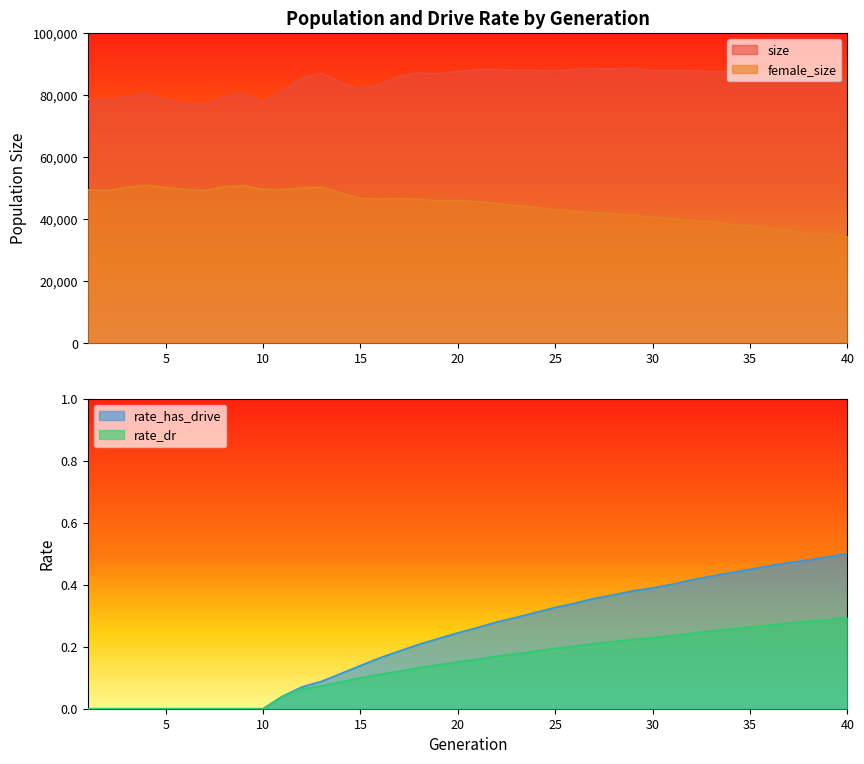

At which label does size reach its minimum?

7